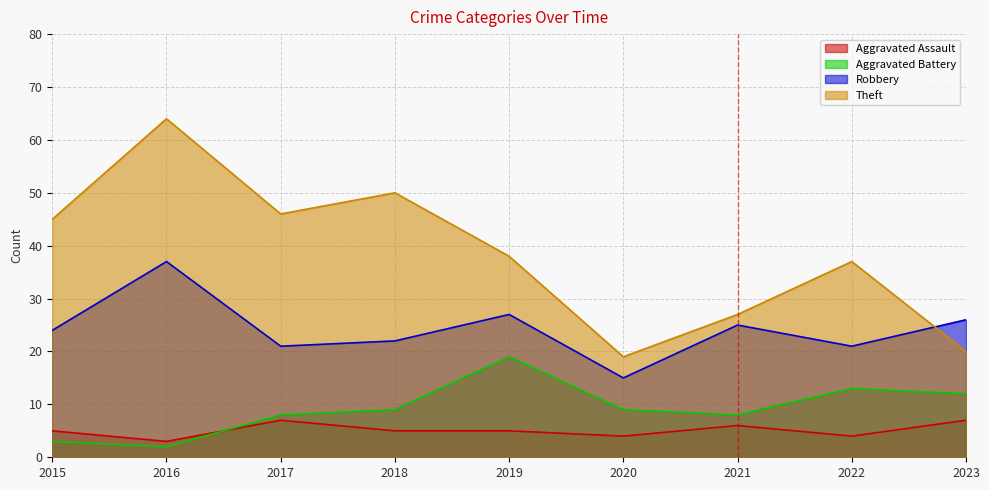

Reading left to right, extract all data points from this chart.

Aggravated Assault: 5	3	7	5	5	4	6	4	7
Aggravated Battery: 3	2	8	9	19	9	8	13	12
Robbery: 24	37	21	22	27	15	25	21	26
Theft: 45	64	46	50	38	19	27	37	20